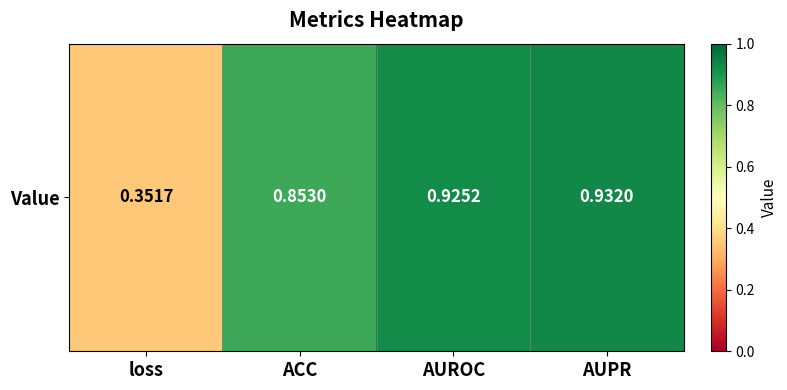

Reading left to right, transcribe all the data shown in this chart.

0.4	0.9	0.9	0.9